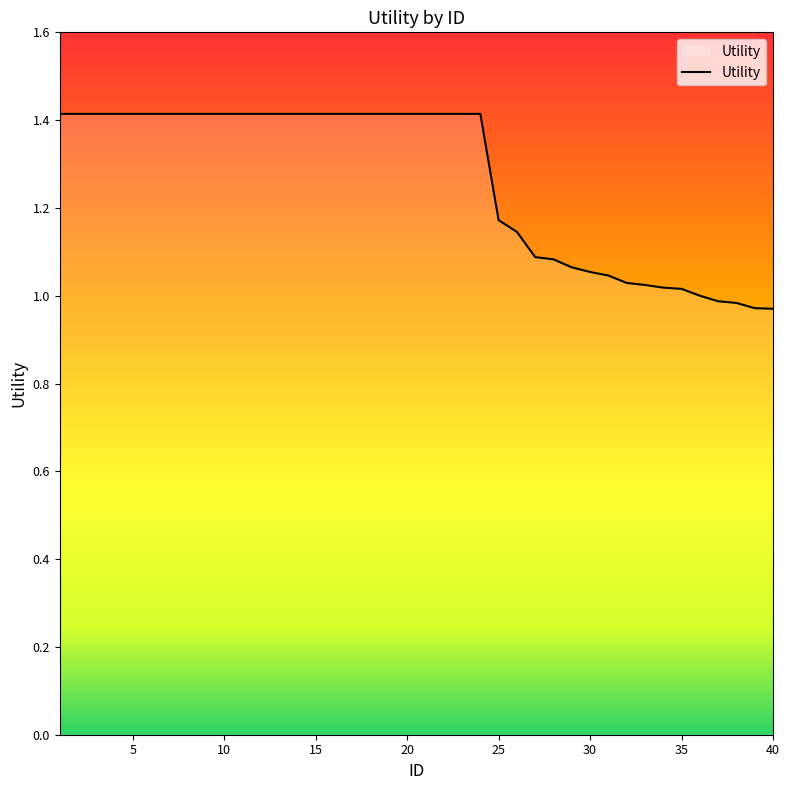

True or false: the data shows 1.4 at 20.

True